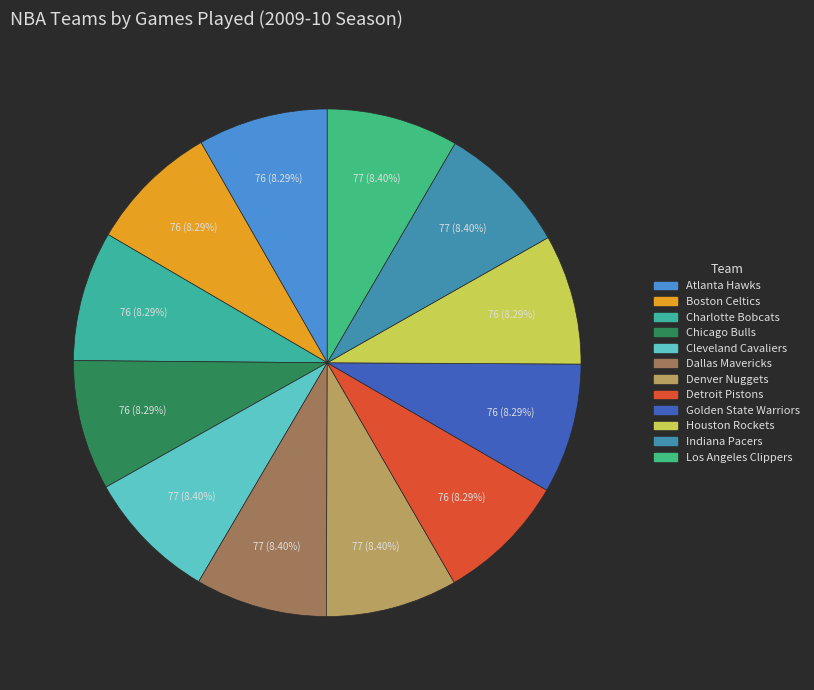

To the nearest percent, what is the average slice percentage?

8%